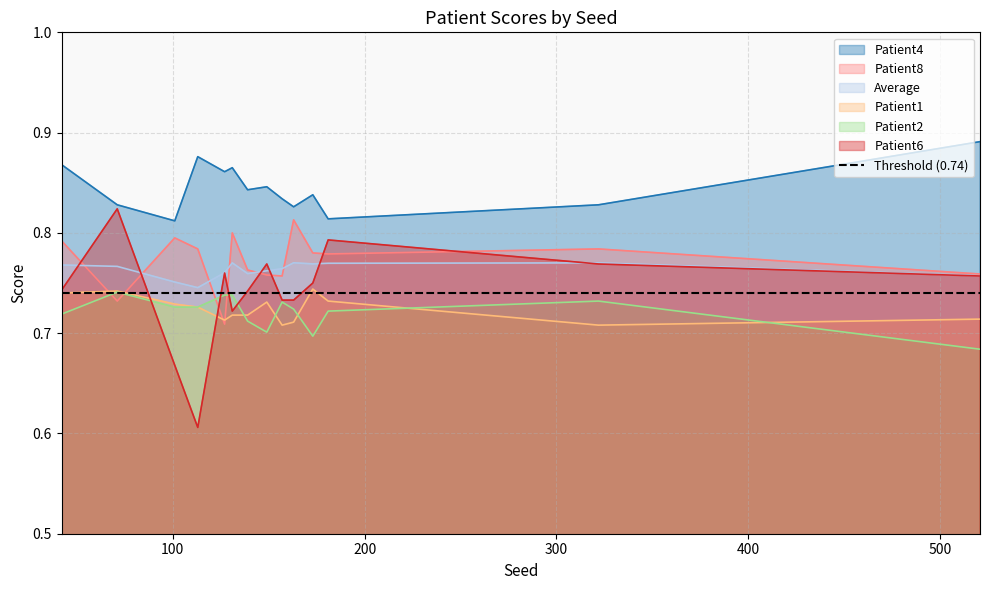

What are all the series names shown in the legend?

Patient4, Patient8, Average, Patient1, Patient2, Patient6